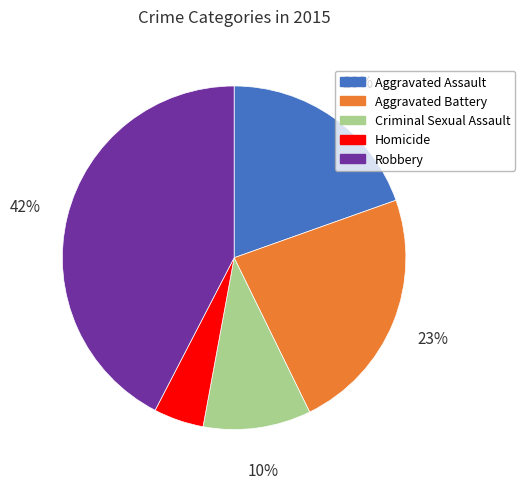

Count the number of slices in the pie.

5